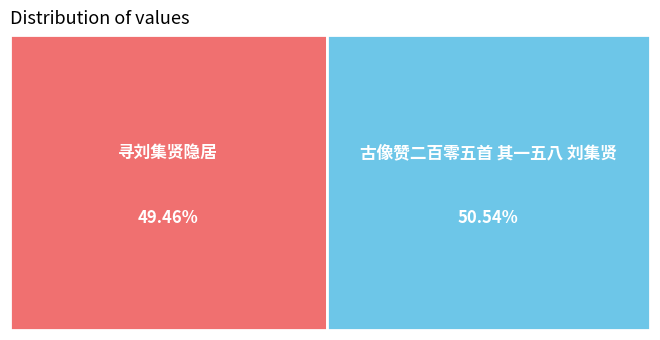

Rank the categories by value from highest to lowest.

古像赞二百零五首 其一五八 刘集贤, 寻刘集贤隐居